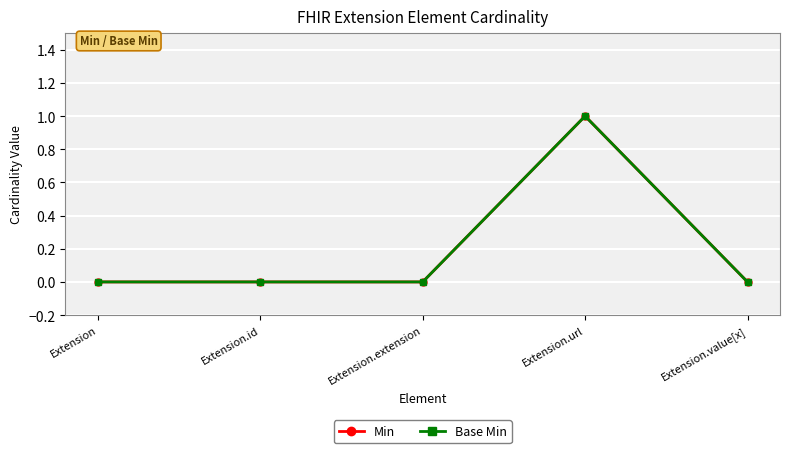

Does the chart have visible grid lines?

Yes